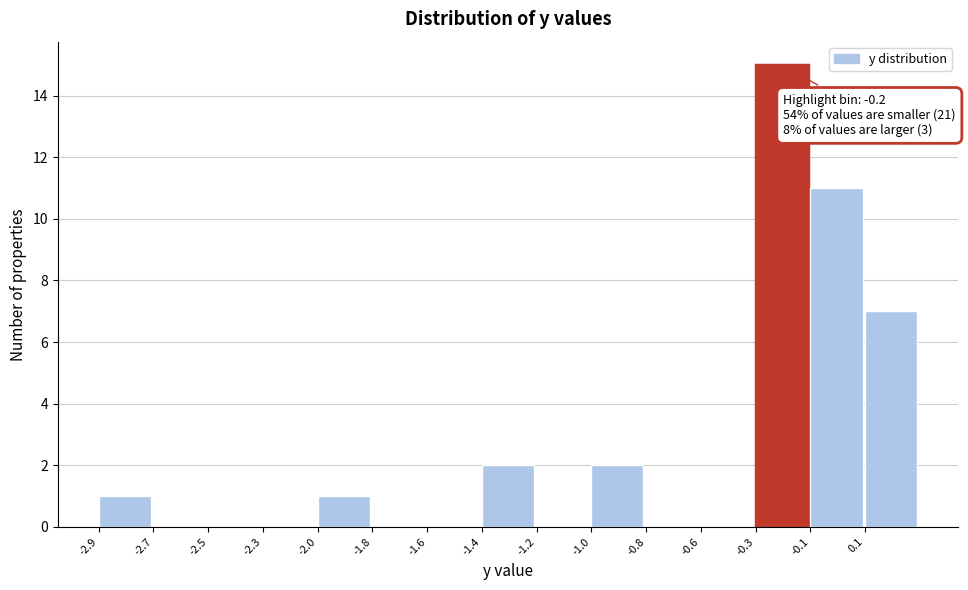

Reading right to left, extract all data points from this chart.

0.1=7	-0.1=11	-0.3=15	-0.6=0	-0.8=0	-1.0=2	-1.2=0	-1.4=2	-1.6=0	-1.8=0	-2.0=1	-2.3=0	-2.5=0	-2.7=0	-2.9=1